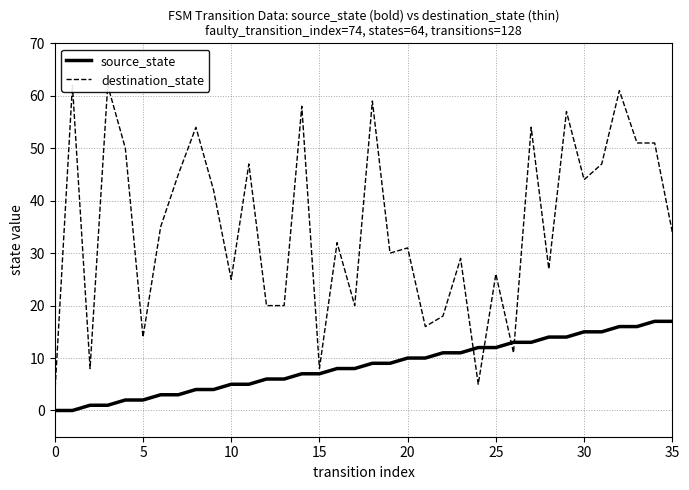

How many intersections are there between source_state and destination_state?

4